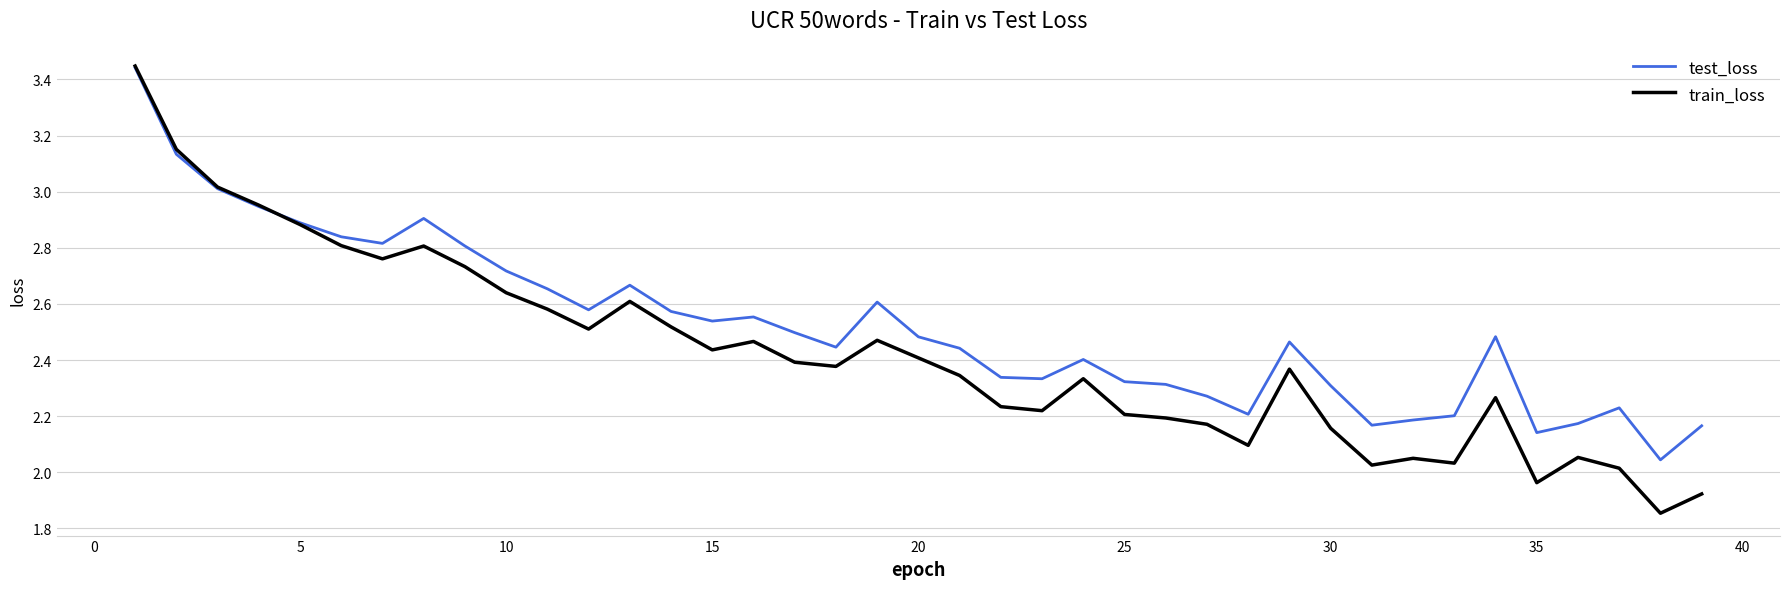

Which series has the largest range (max minus min)?

train_loss